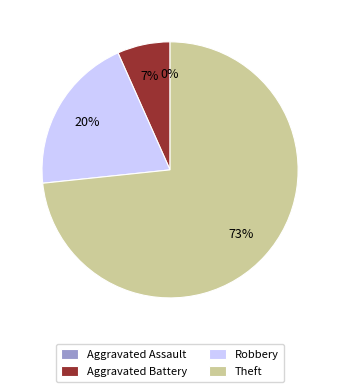

True or false: Aggravated Battery accounts for 7% of the total.

True